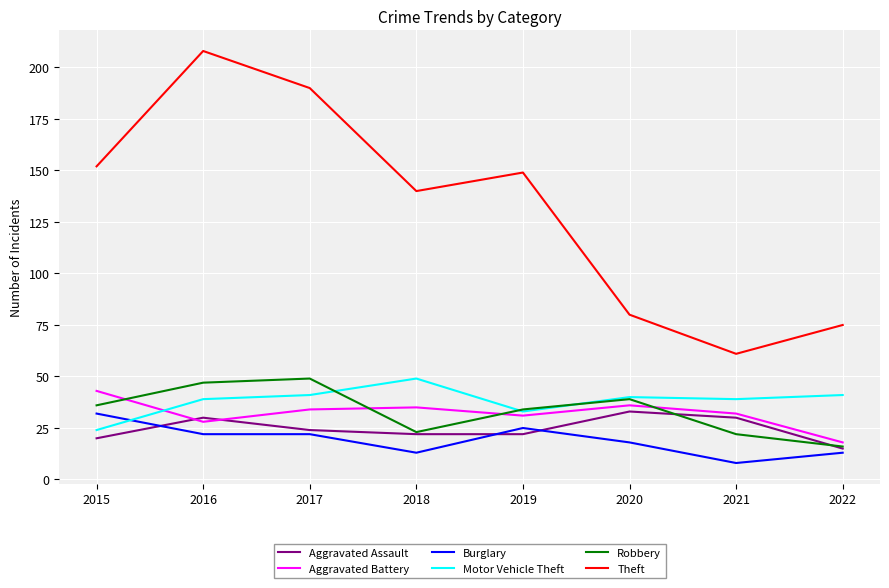

Reading left to right, list all the values displayed in this chart.

Aggravated Assault: 20	30	24	22	22	33	30	15
Aggravated Battery: 43	28	34	35	31	36	32	18
Burglary: 32	22	22	13	25	18	8	13
Motor Vehicle Theft: 24	39	41	49	33	40	39	41
Robbery: 36	47	49	23	34	39	22	16
Theft: 152	208	190	140	149	80	61	75